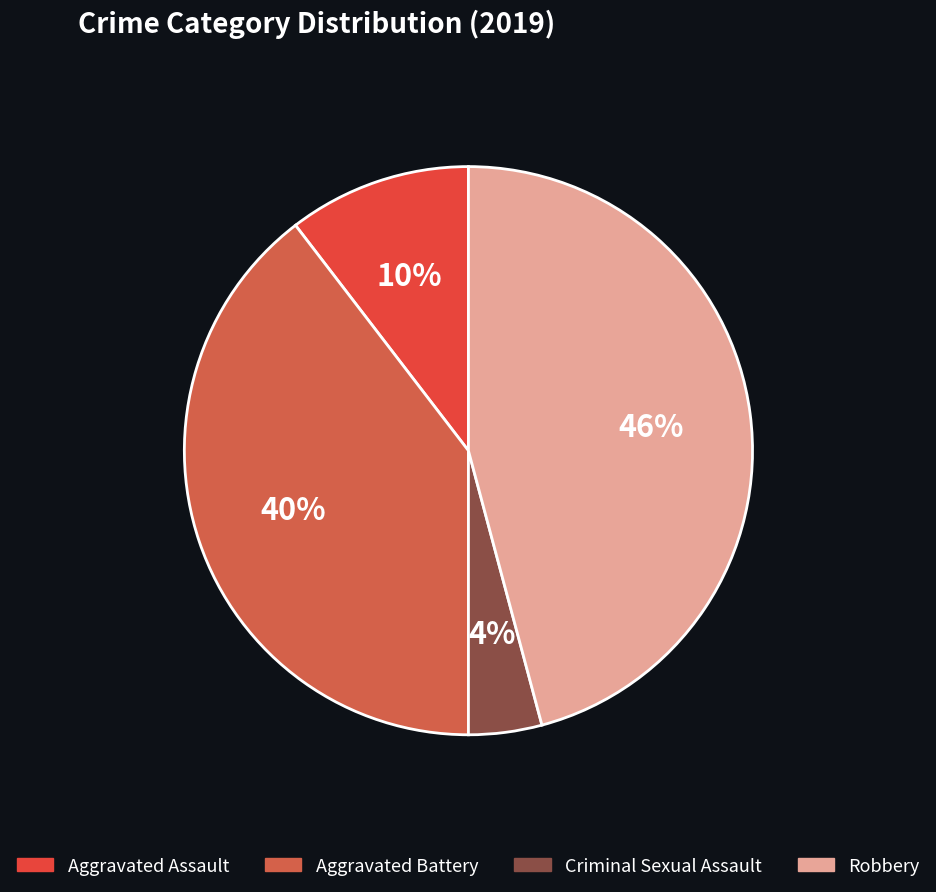

To the nearest percent, what is the average slice percentage?

25%